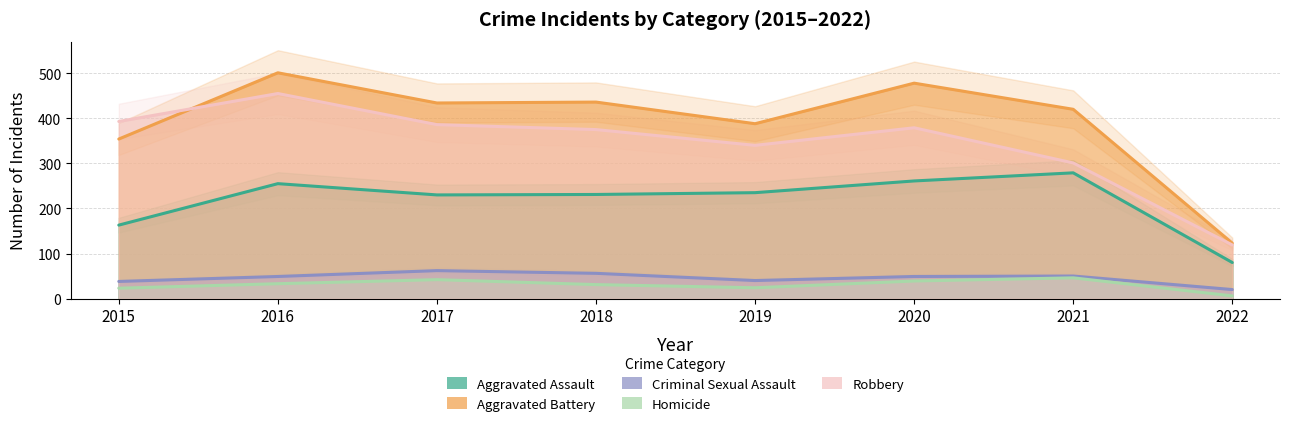

Which series has the largest total across all categories?

Aggravated Battery